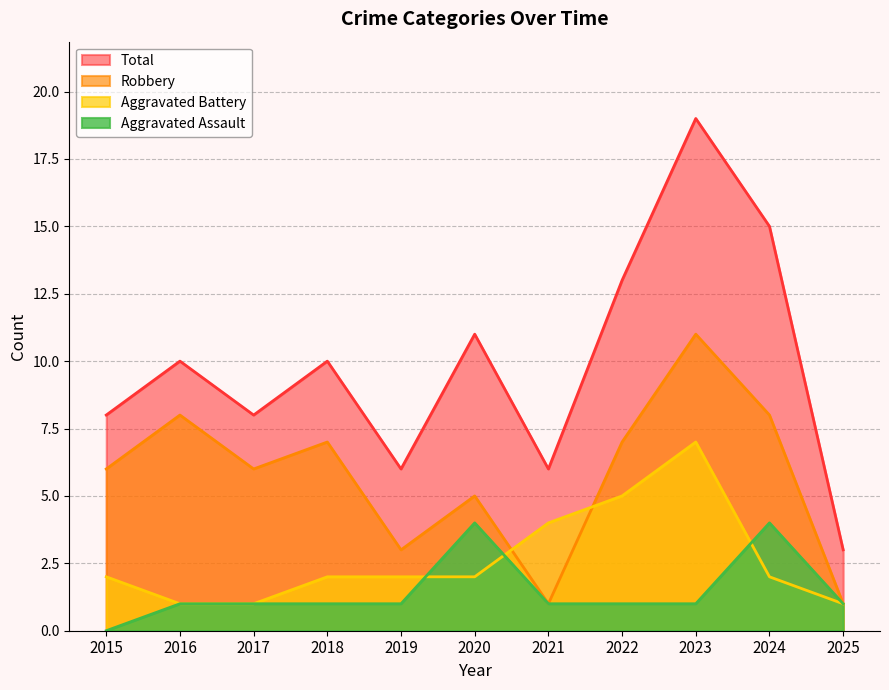

At which label is Robbery closest to 6?

2015